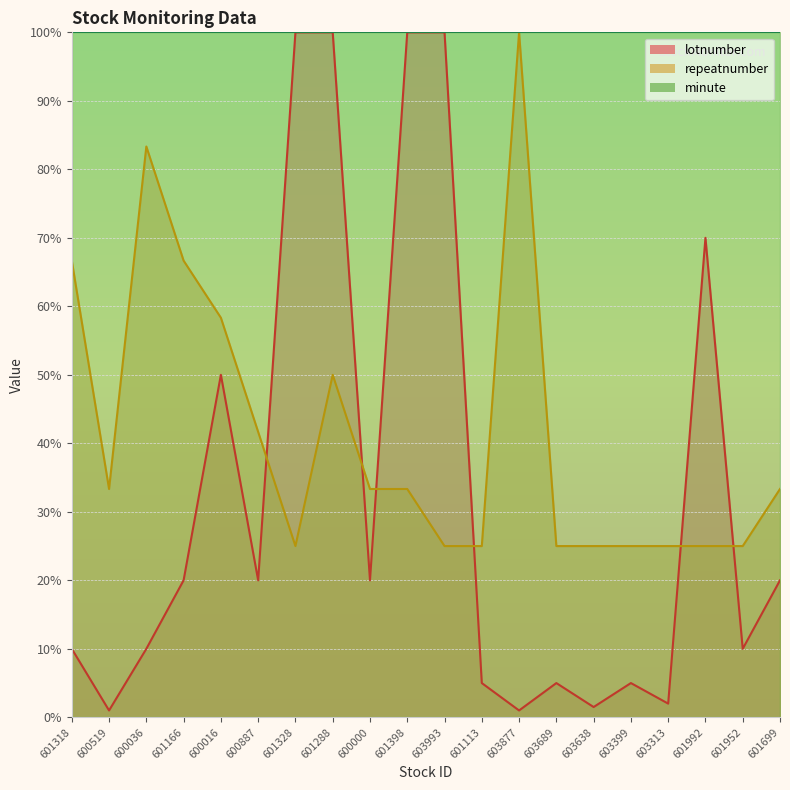

Rank the series at 600000 from lowest to highest value.

lotnumber, repeatnumber